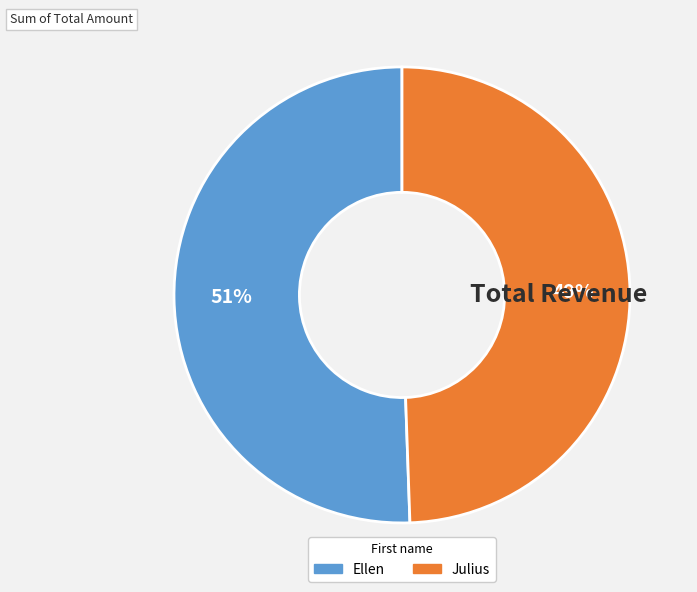

To the nearest percent, what percentage of the pie is Ellen?

51%